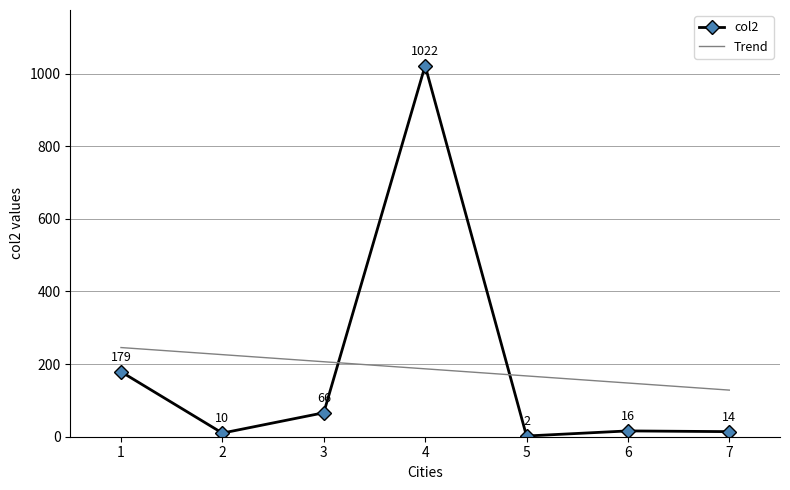

What is the value of the col2 point at the 3rd from the left?

66